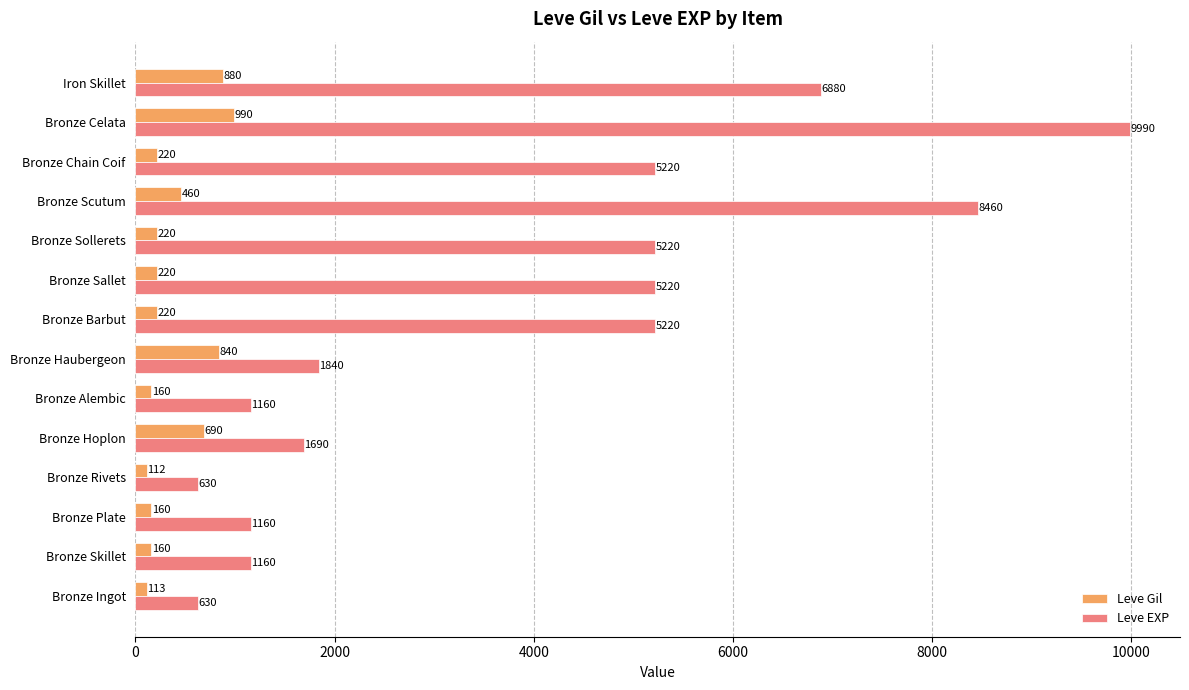

Read the Leve Gil value at Bronze Barbut, to the nearest 50.

200